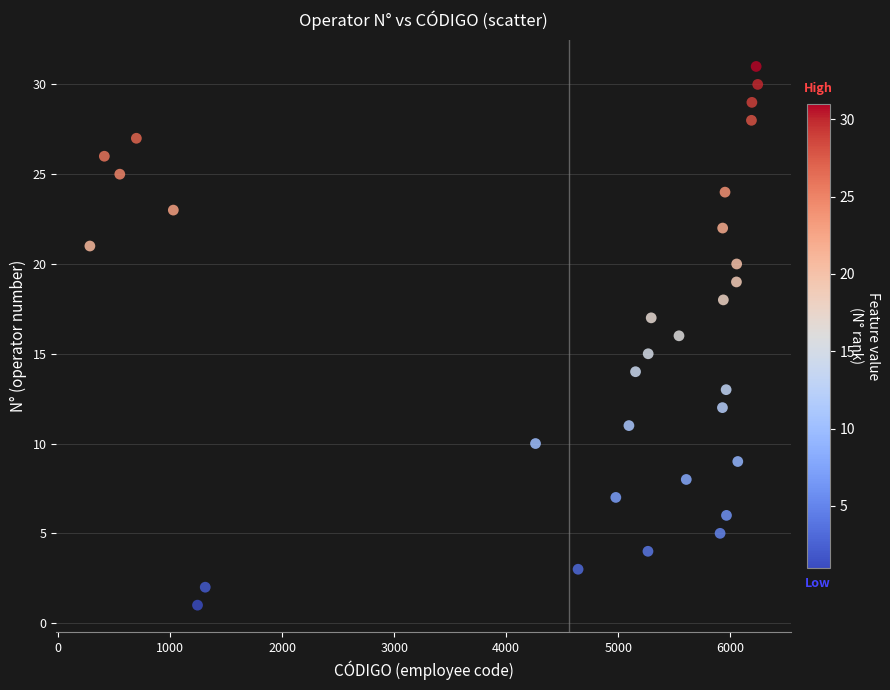

What is the range of Y values (max minus min)?

30